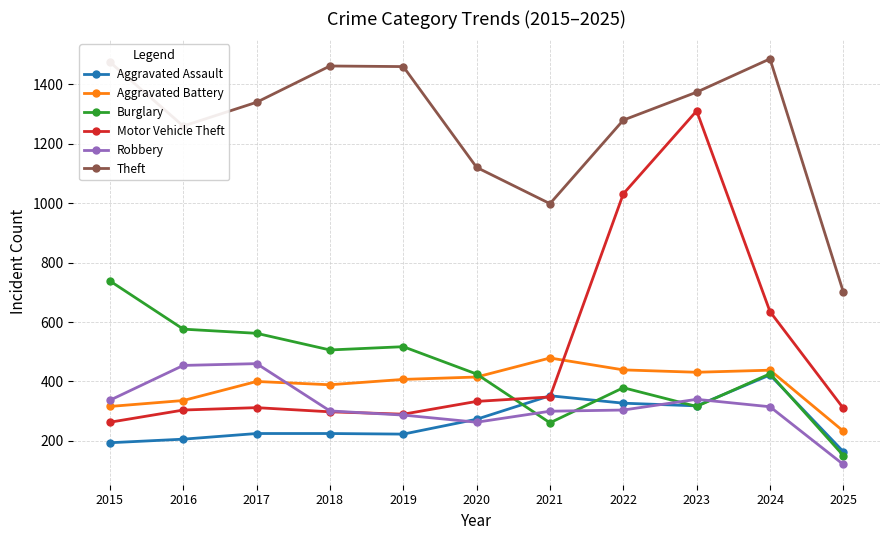

How many times do Robbery and Motor Vehicle Theft cross each other?

1